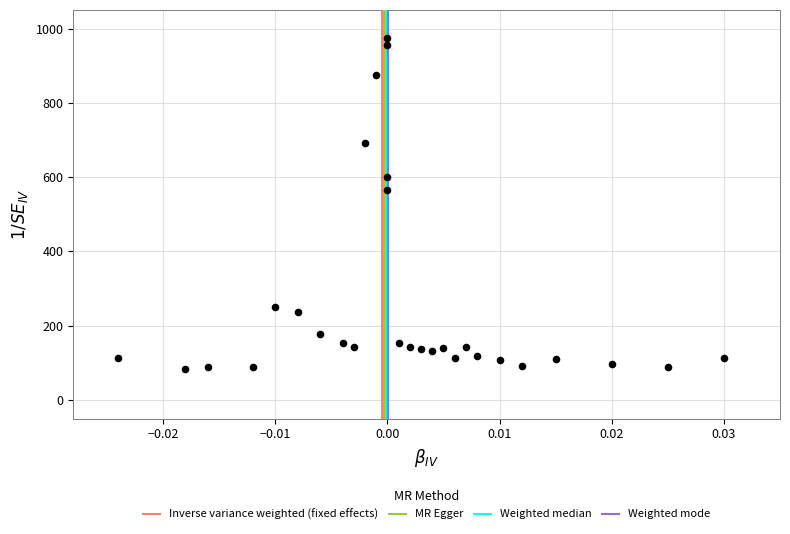

What is the range of Y values (max minus min)?

892